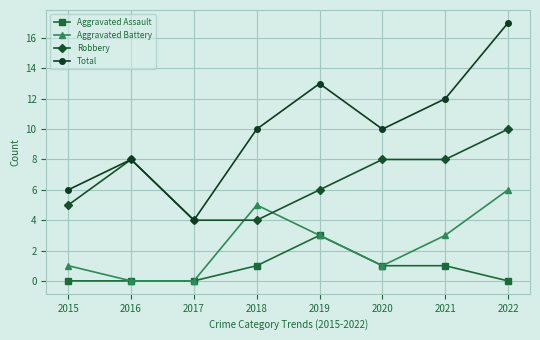

At which label does Aggravated Battery first exceed 3?

2018